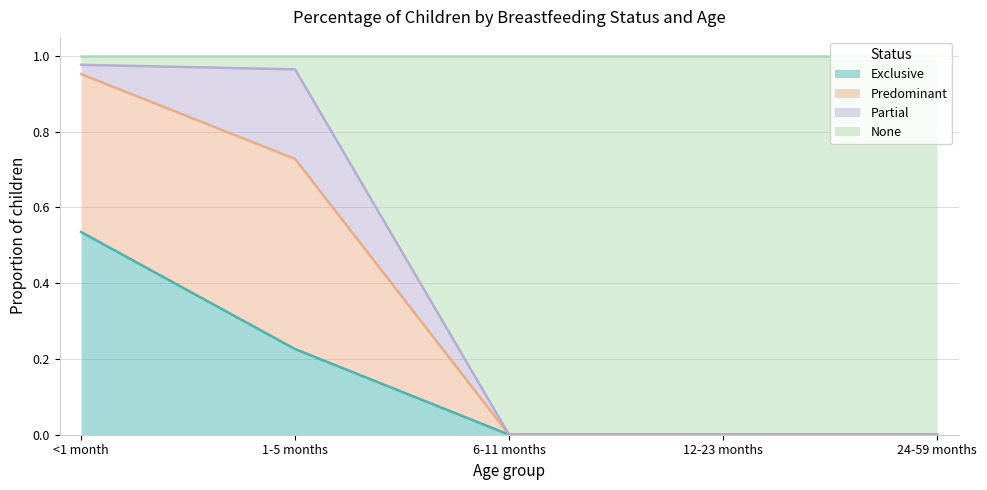

How many lines are shown in the chart?

4